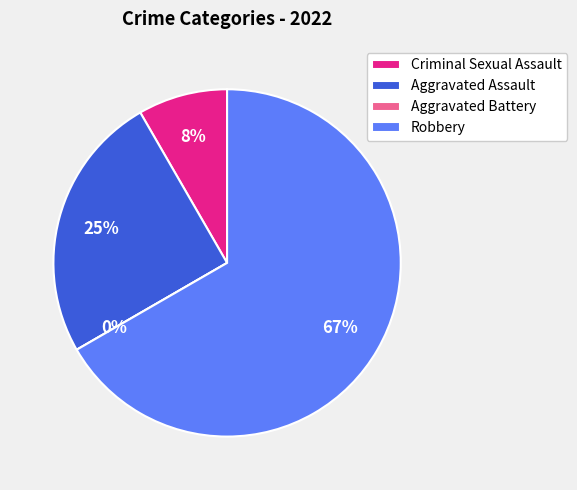

To the nearest percent, what is the difference between the Aggravated Battery and Robbery slice percentages?

67%